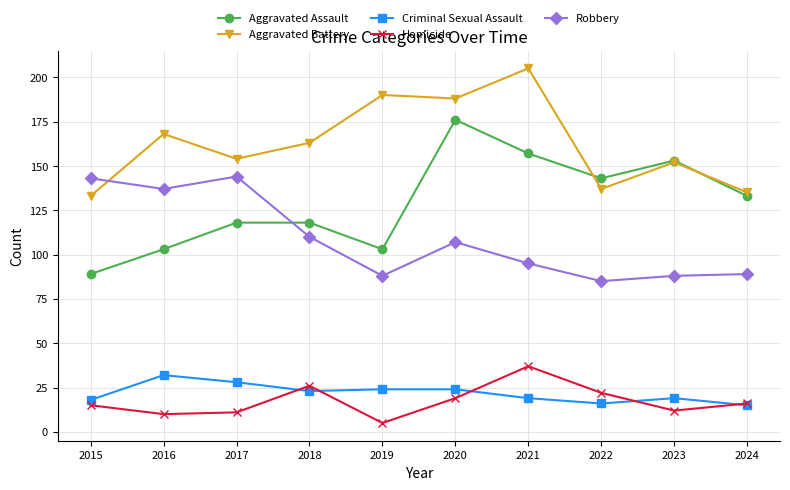

Reading left to right, extract all data points from this chart.

Aggravated Assault: 2015=89	2016=103	2017=118	2018=118	2019=103	2020=176	2021=157	2022=143	2023=153	2024=133
Aggravated Battery: 2015=133	2016=168	2017=154	2018=163	2019=190	2020=188	2021=205	2022=137	2023=152	2024=135
Criminal Sexual Assault: 2015=18	2016=32	2017=28	2018=23	2019=24	2020=24	2021=19	2022=16	2023=19	2024=15
Homicide: 2015=15	2016=10	2017=11	2018=26	2019=5	2020=19	2021=37	2022=22	2023=12	2024=16
Robbery: 2015=143	2016=137	2017=144	2018=110	2019=88	2020=107	2021=95	2022=85	2023=88	2024=89